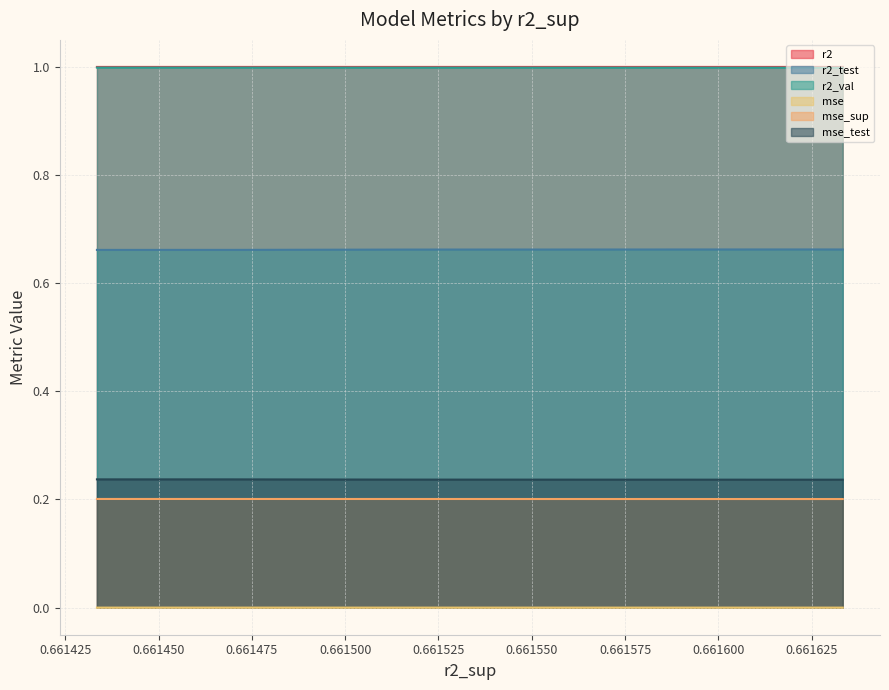

True or false: mse and r2_test cross at least once.

False